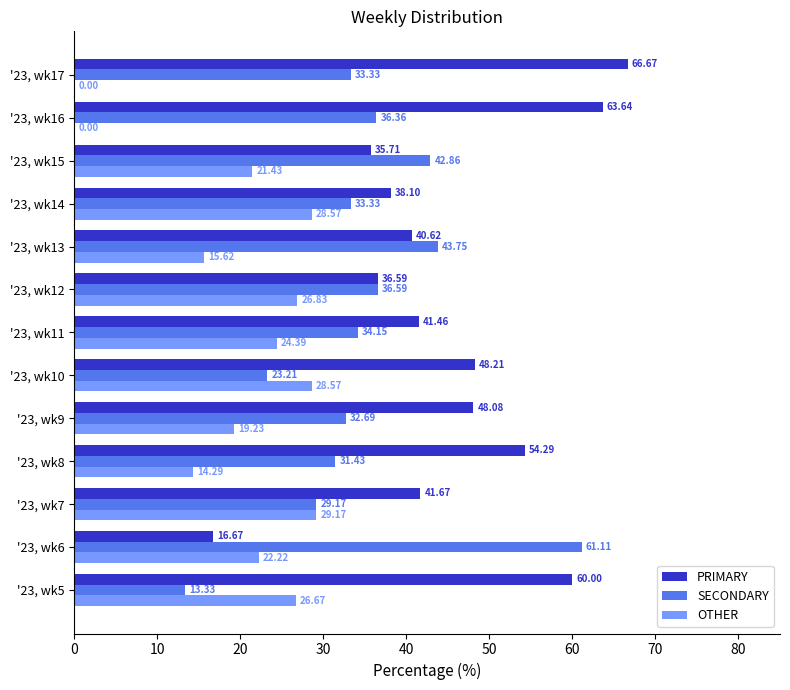

Count the number of categories in the chart.

13